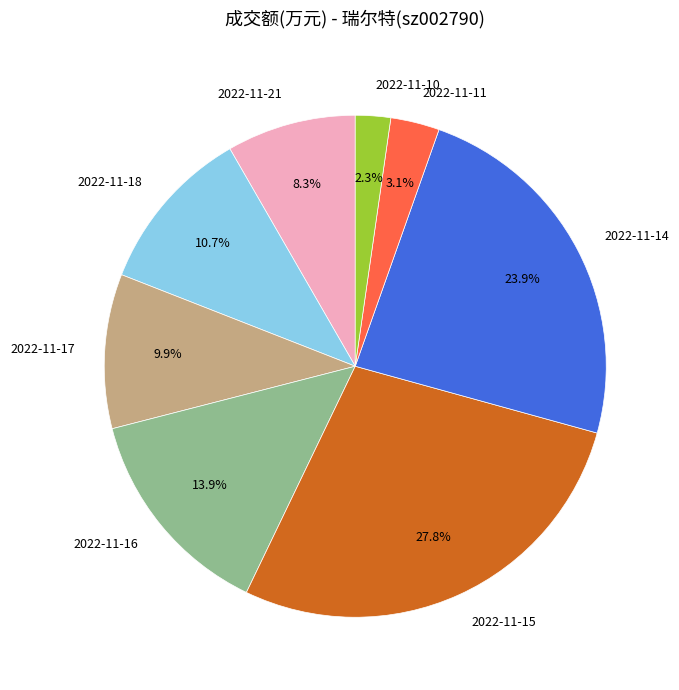

Is 2022-11-11 the majority of the pie?

No